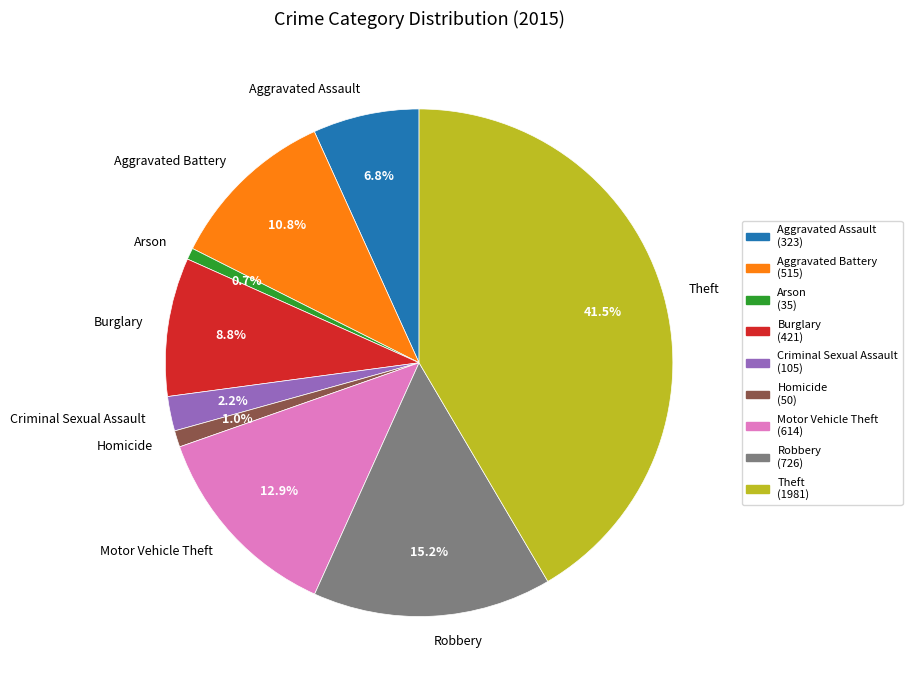

To the nearest percent, what percentage of the pie is Arson?

1%